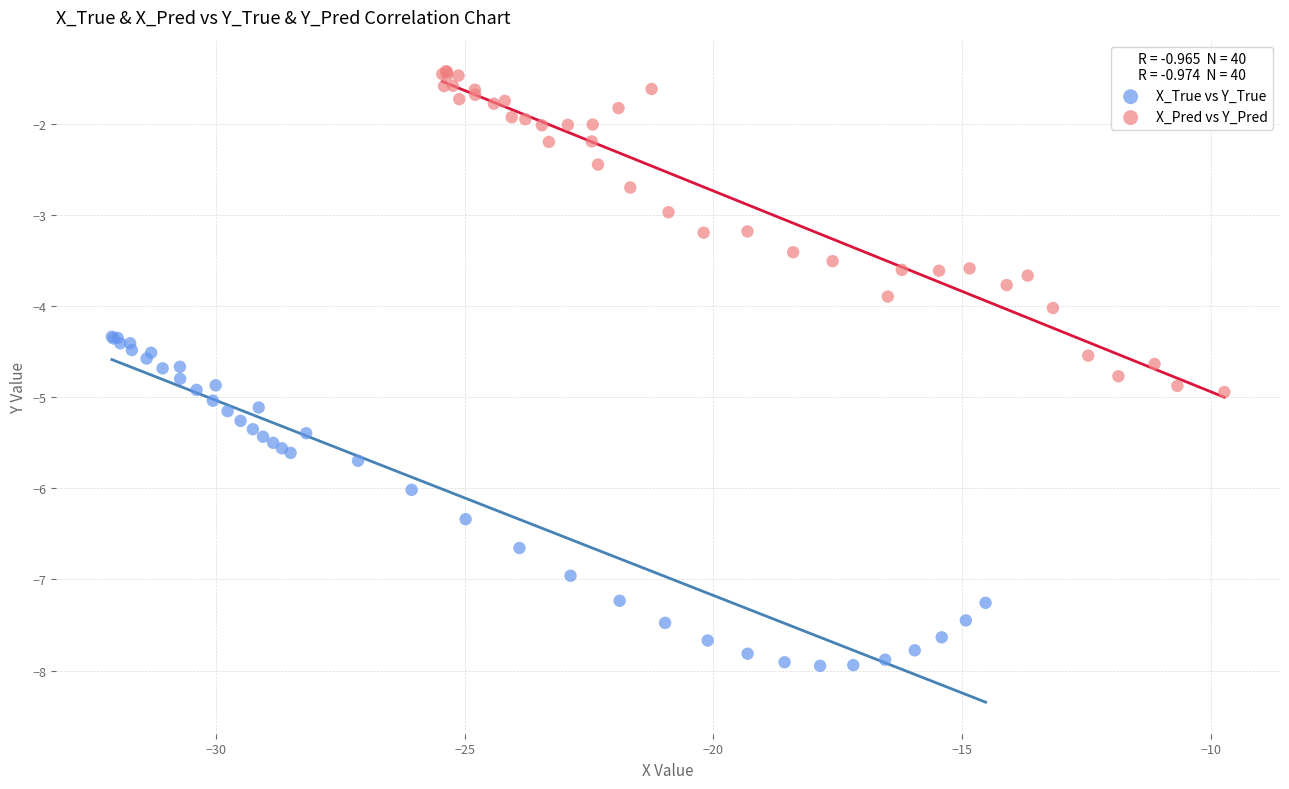

Which series reaches the minimum Y coordinate?

X_True vs Y_True